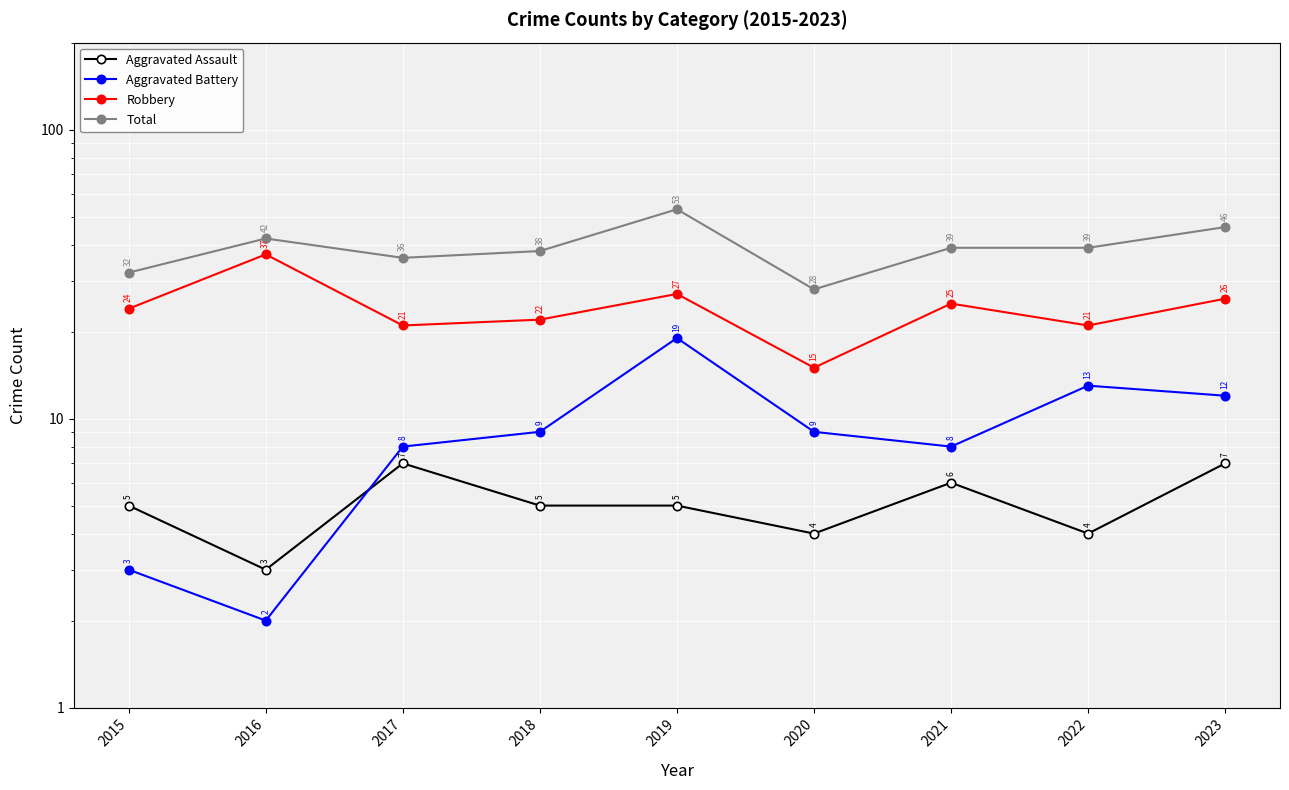

How many series are shown in this chart?

4